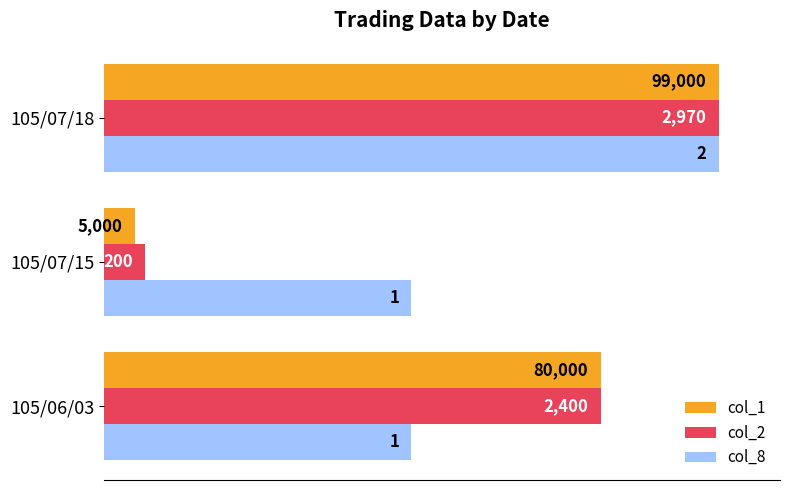

What are all the series names shown in the legend?

col_1, col_2, col_8